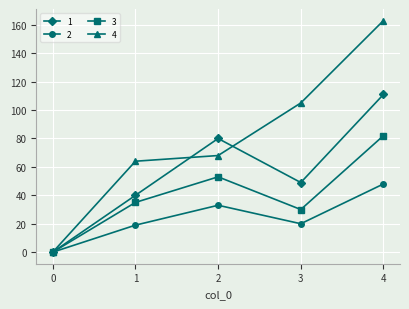

True or false: 2 has more than 0 points higher than both neighbors.

True